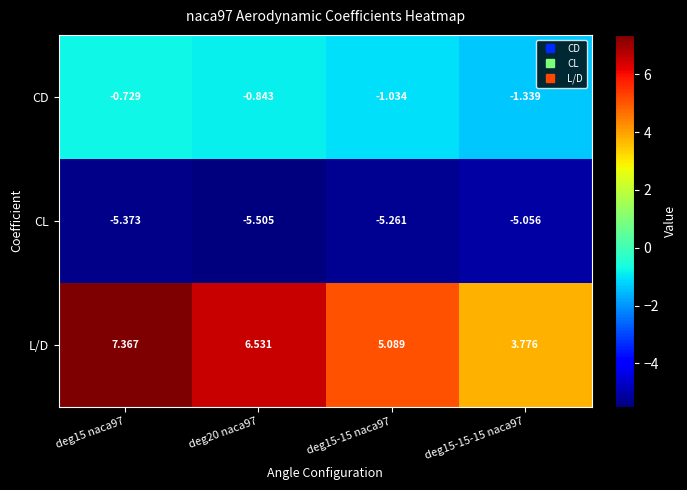

Which series has the largest total across all categories?

L/D